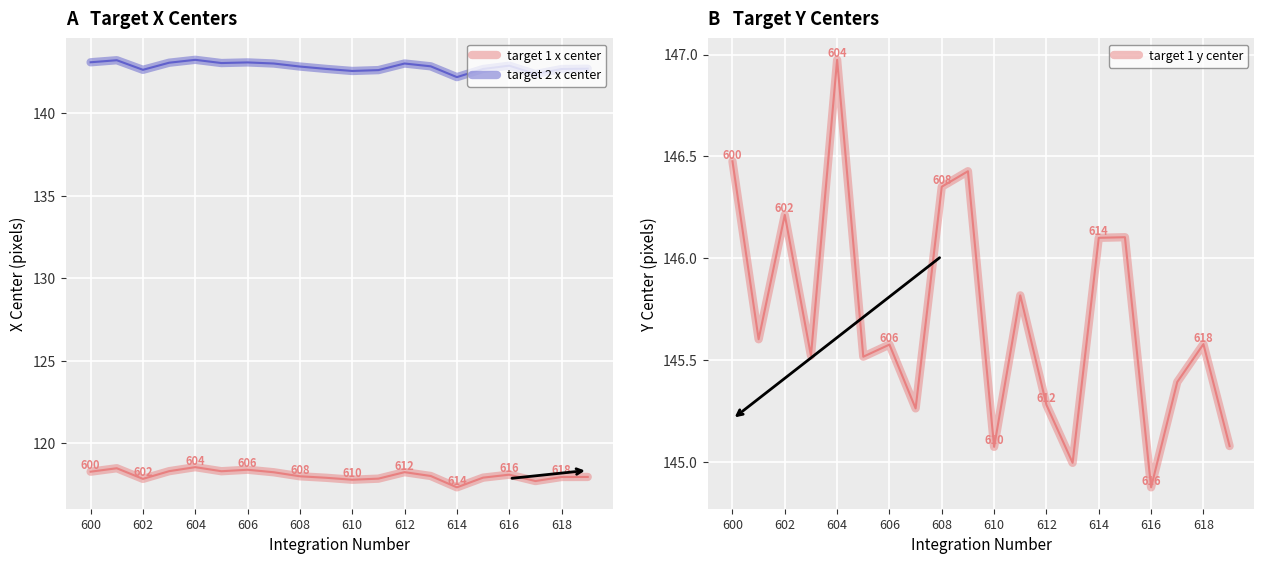

Count the number of categories in the chart.

20